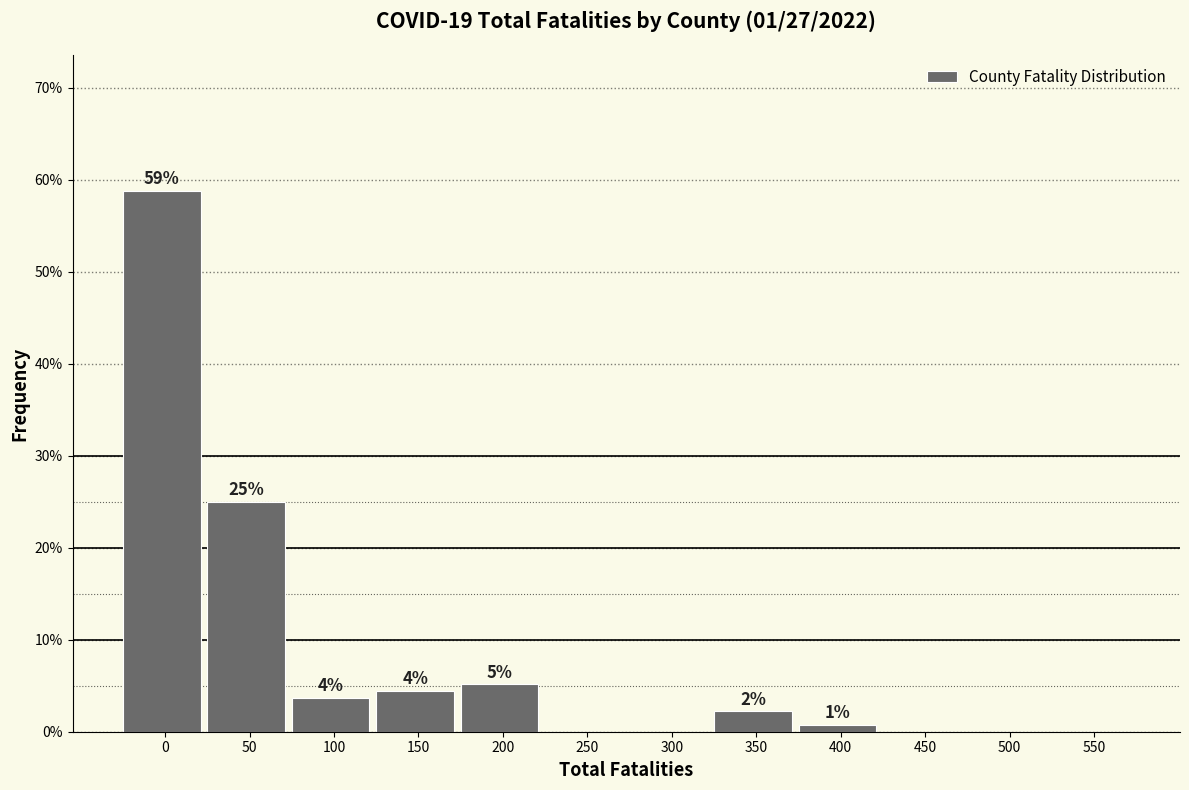

Are the bars horizontal?

No